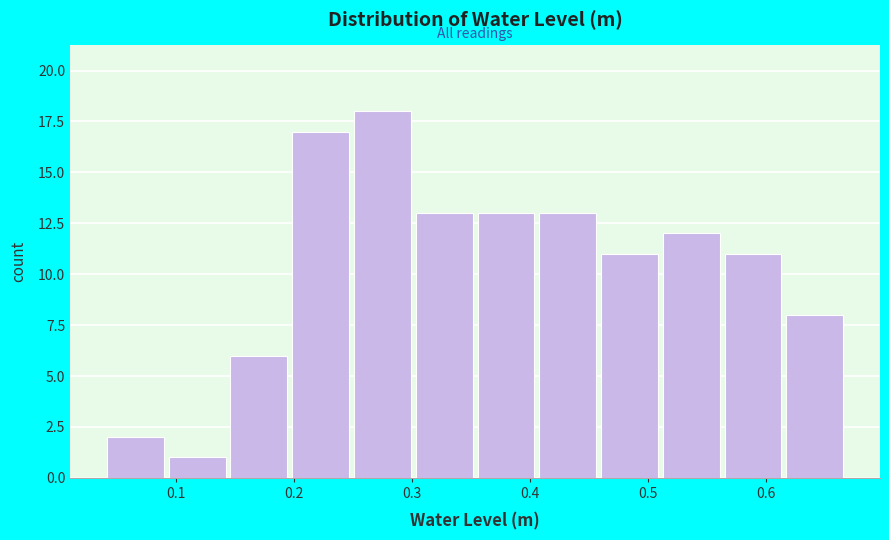

Over which range of the x-axis is the bar tallest?

0.25 to 0.30